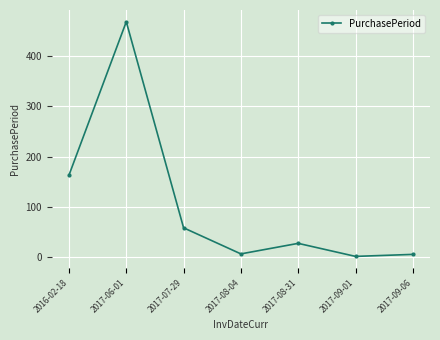

Where is the first local maximum?

2017-06-01